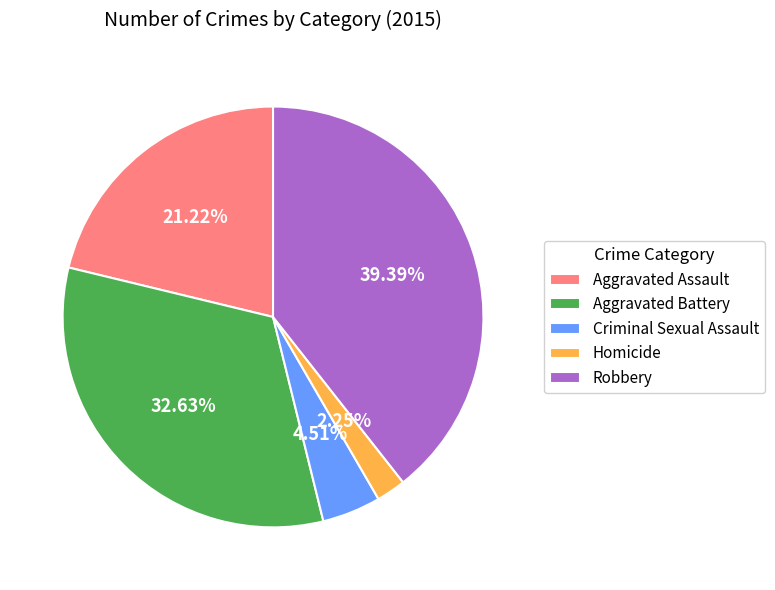

What is the largest slice in the pie chart?

Robbery